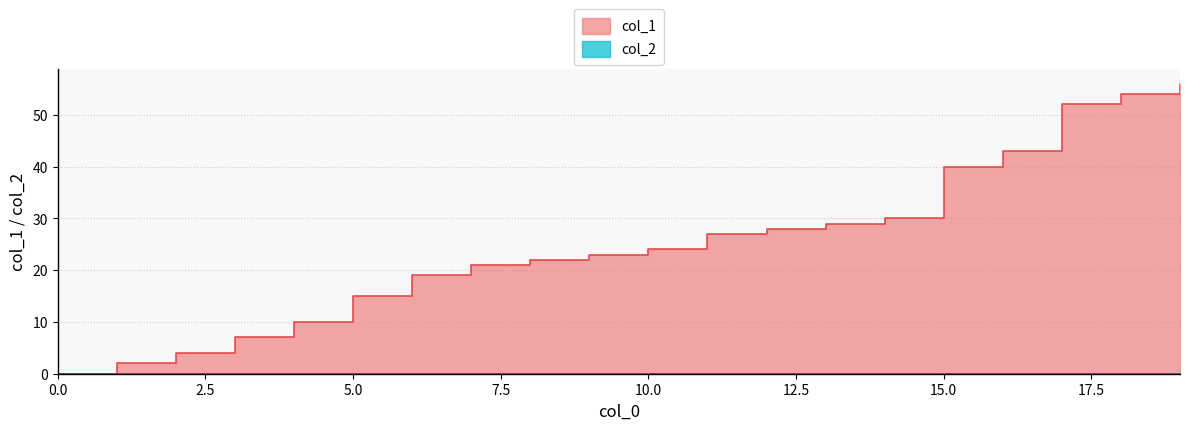

What is the sum of all values?

506